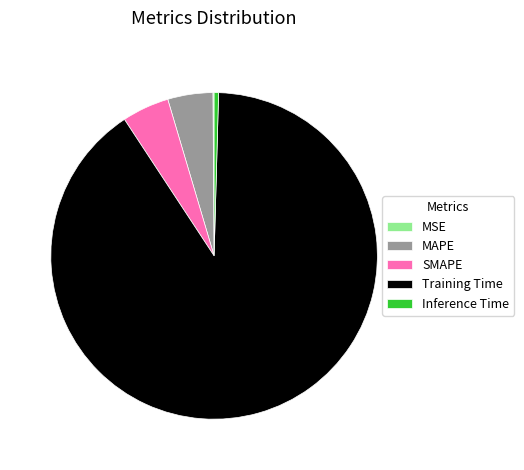

Is the sum of Training Time and MAPE greater than half?

Yes